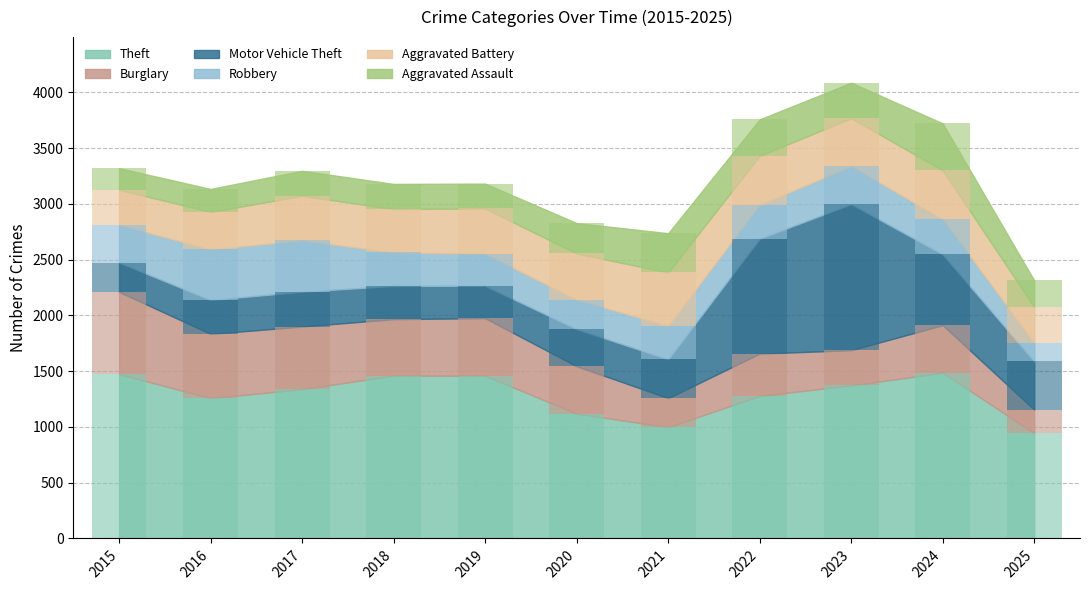

What is the difference between the highest and lowest values at 2021?

737